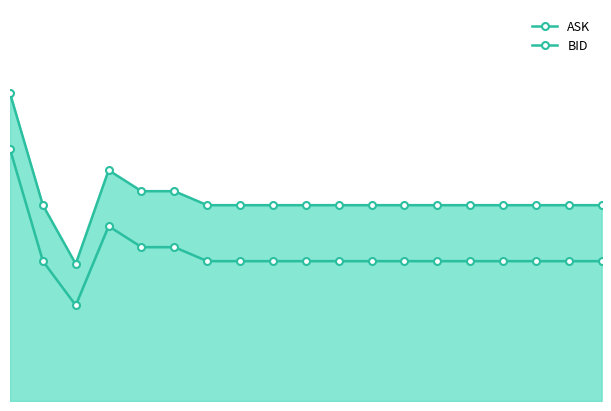

What is the difference between the maximum and minimum values in the BID series?

2.8